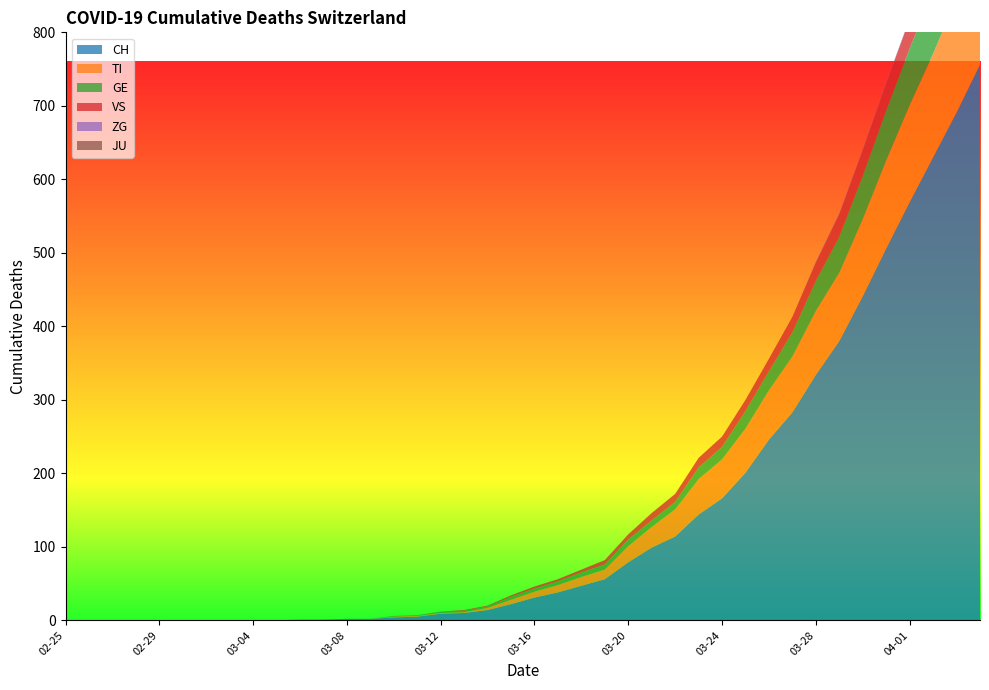

Reading right to left, transcribe all the data shown in this chart.

CH: 756	691	630	569	506	441	380	334	283	246	201	166	144	114	99	79	56	47	38	31	22	14	10	9	5	4	2	2	1	1	0	0	0	0	0	0	0	0	0	0
TI: 165	155	141	132	120	105	93	87	76	67	60	53	48	37	28	22	13	12	10	8	6	3	1	1	1	1	0	0	0	0	0	0	0	0	0	0	0	0	0	0
GE: 106	92	85	77	68	59	49	41	33	26	24	17	16	10	9	9	7	6	5	4	4	2	2	2	1	1	0	0	0	0	0	0	0	0	0	0	0	0	0	0
VS: 53	51	47	40	37	35	31	25	21	17	15	14	13	11	10	7	6	4	3	3	2	1	1	0	0	0	0	0	0	0	0	0	0	0	0	0	0	0	0	0
ZG: 2	1	1	1	1	1	1	1	0	0	0	0	0	0	0	0	0	0	0	0	0	0	0	0	0	0	0	0	0	0	0	0	0	0	0	0	0	0	0	0
JU: 0	0	0	0	0	0	0	0	0	0	0	0	0	0	0	0	0	0	0	0	0	0	0	0	0	0	0	0	0	0	0	0	0	0	0	0	0	0	0	0